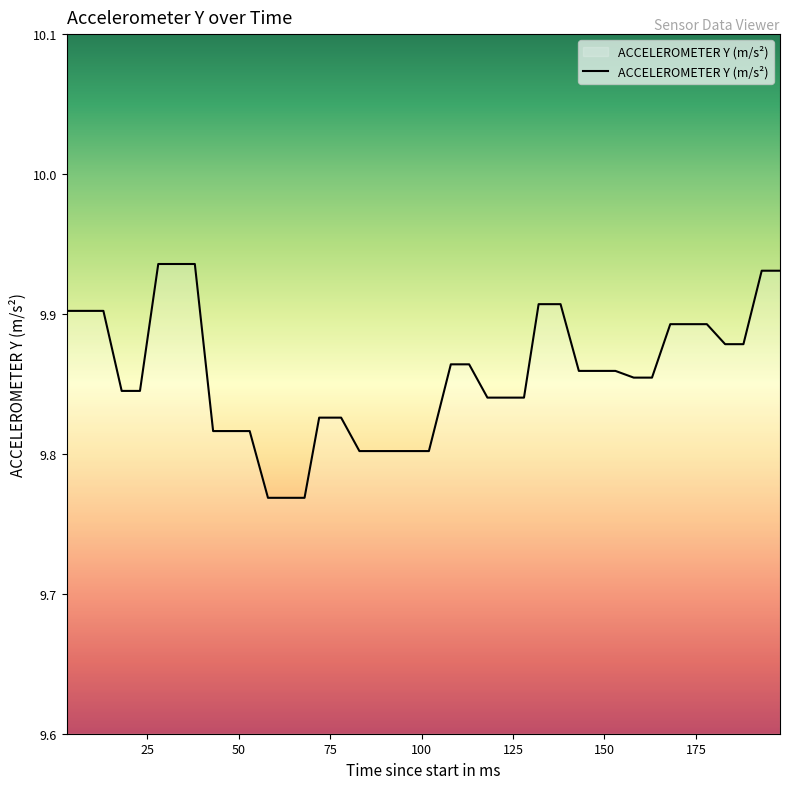

Reading left to right, transcribe all the data shown in this chart.

3=9.9	8=9.9	13=9.9	18=9.8	23=9.8	28=9.9	32=9.9	38=9.9	43=9.8	48=9.8	53=9.8	58=9.8	63=9.8	68=9.8	72=9.8	78=9.8	83=9.8	88=9.8	93=9.8	98=9.8	102=9.8	108=9.9	113=9.9	118=9.8	123=9.8	128=9.8	132=9.9	138=9.9	143=9.9	148=9.9	153=9.9	158=9.9	163=9.9	168=9.9	173=9.9	178=9.9	183=9.9	188=9.9	193=9.9	198=9.9